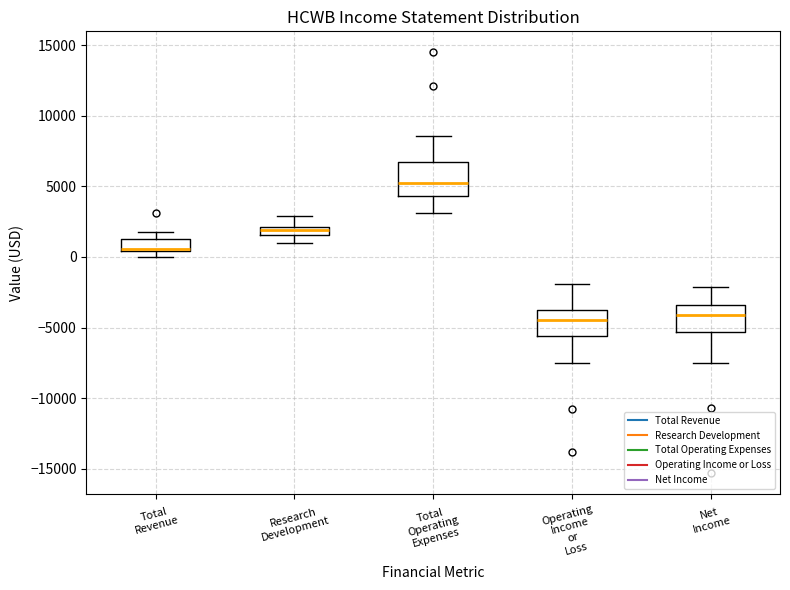

Where is the lower edge of the box for Research Development on the y-axis? The values are not printed on the chart, so give them approximately, as read against the axis.

1500